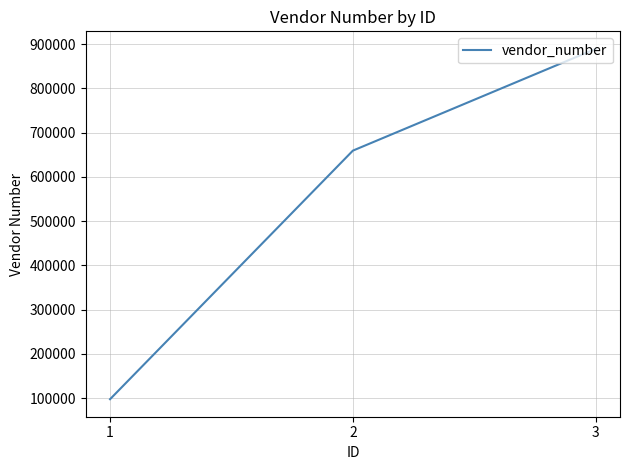

Rank the categories by value from highest to lowest.

3, 2, 1